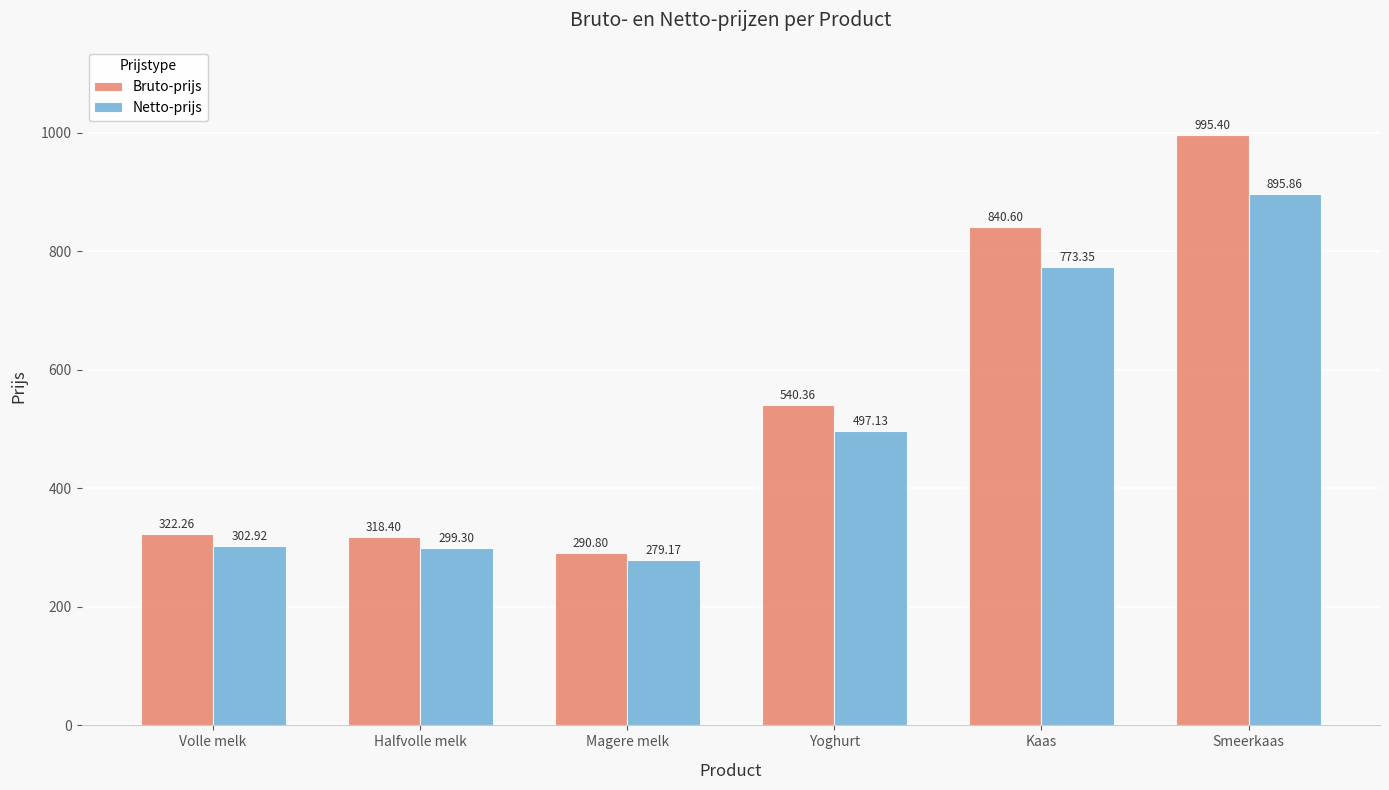

How many bars are there in total?

12